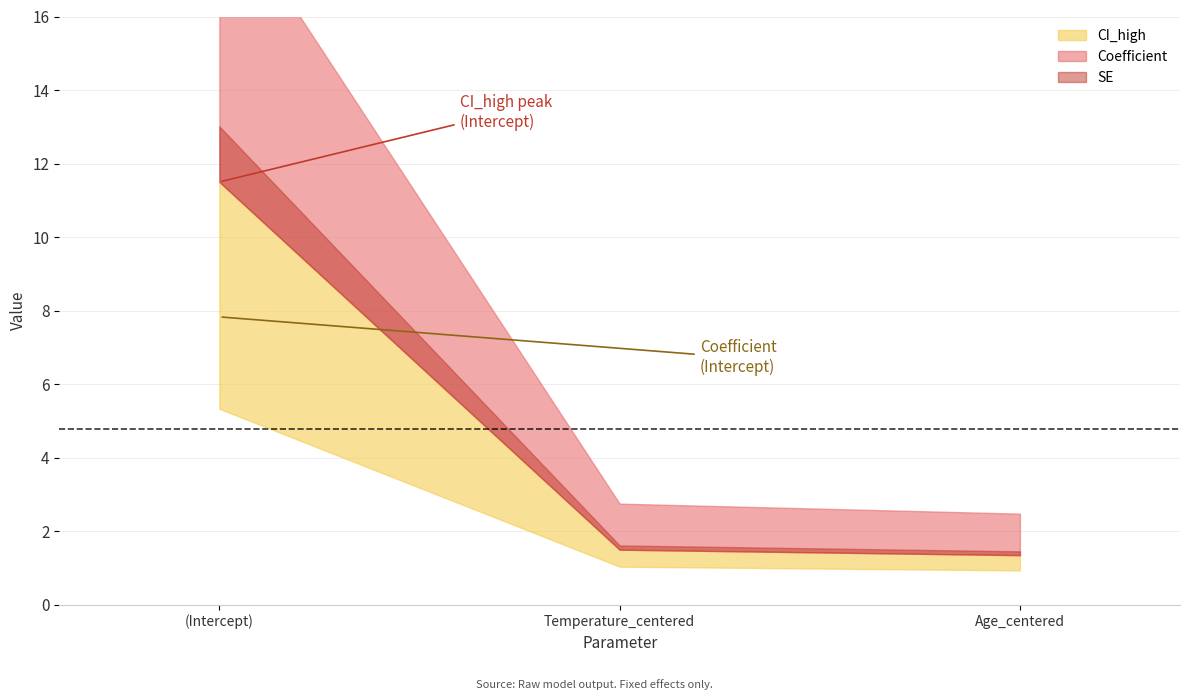

What is the sum of all SE values?

1.7